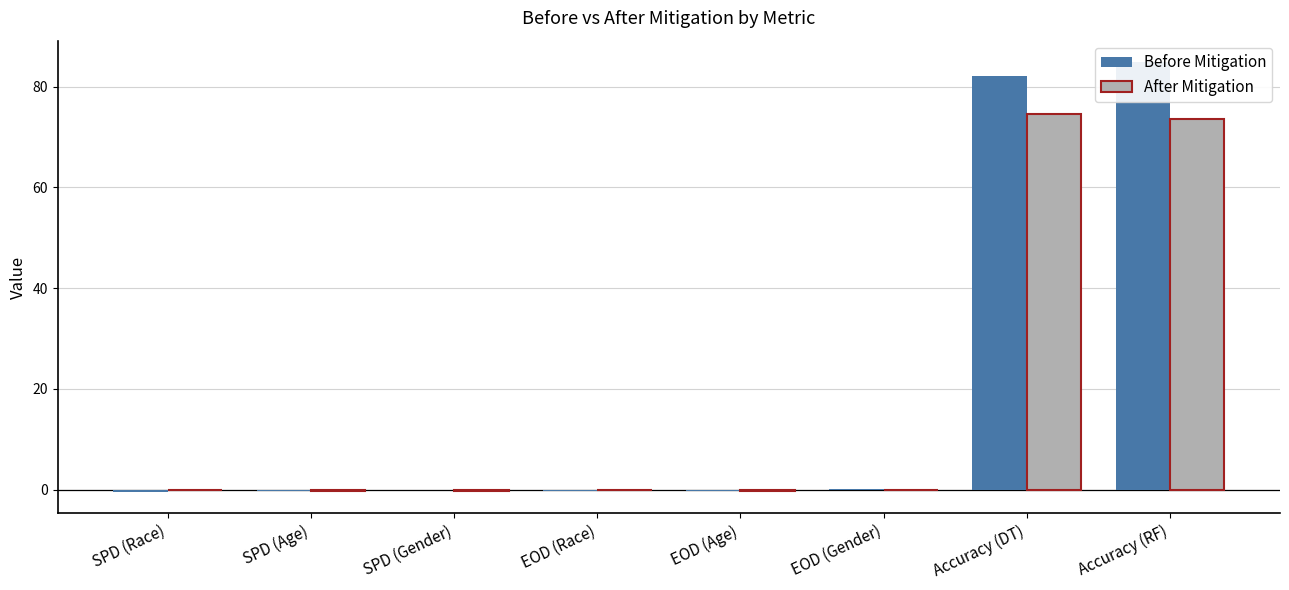

Does the chart contain any negative values?

Yes